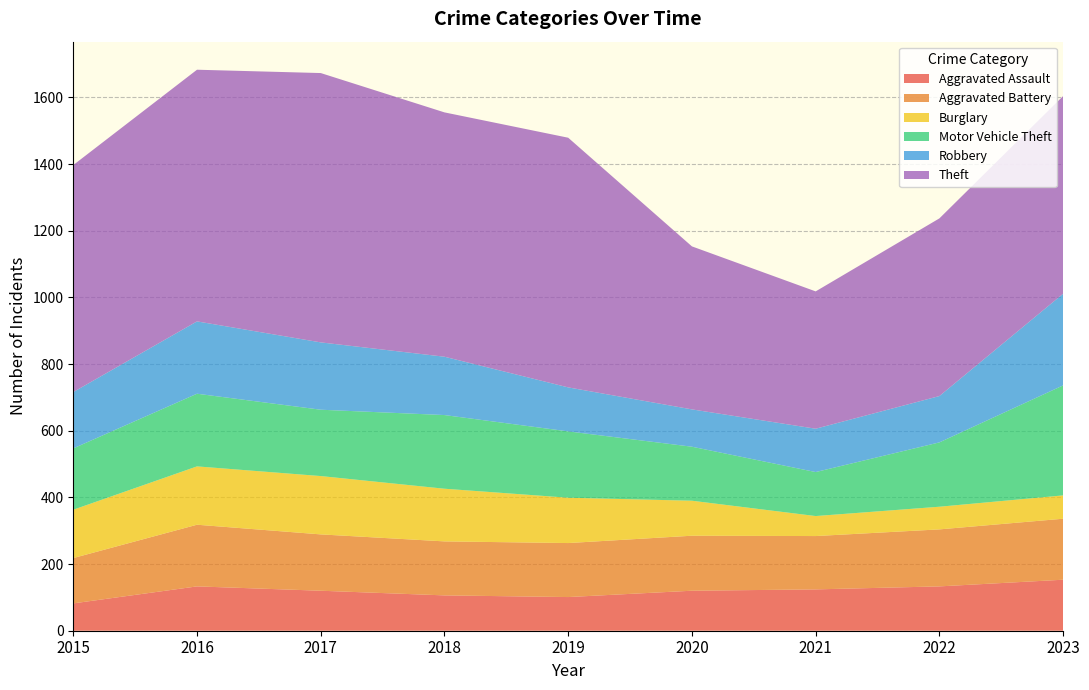

What is the value of the Motor Vehicle Theft point at the 5th from the left?

199